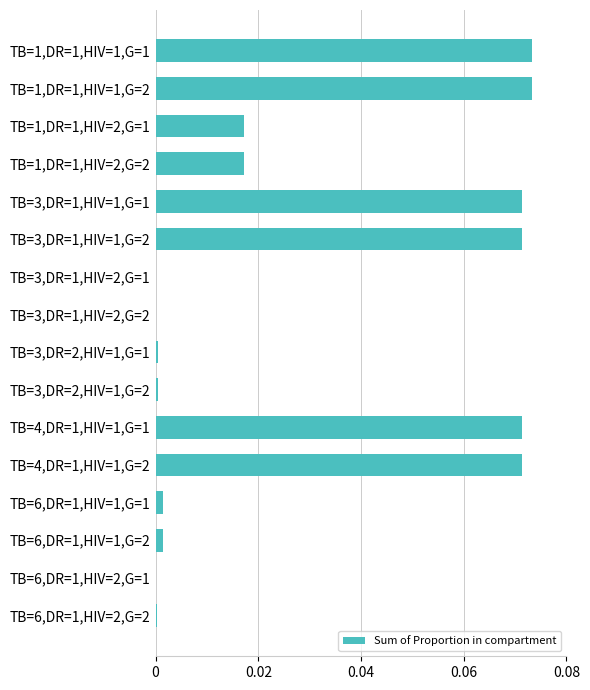

What is the change in value from TB=1,DR=1,HIV=2,G=2 to TB=4,DR=1,HIV=1,G=2?

+0.1